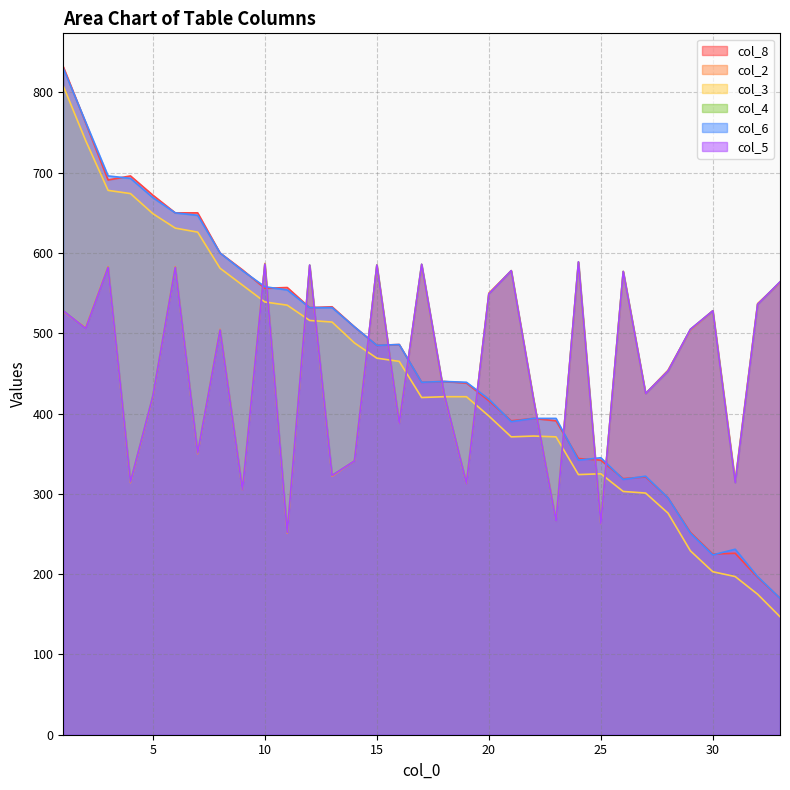

True or false: col_2 has a value of 454 at 28.

True